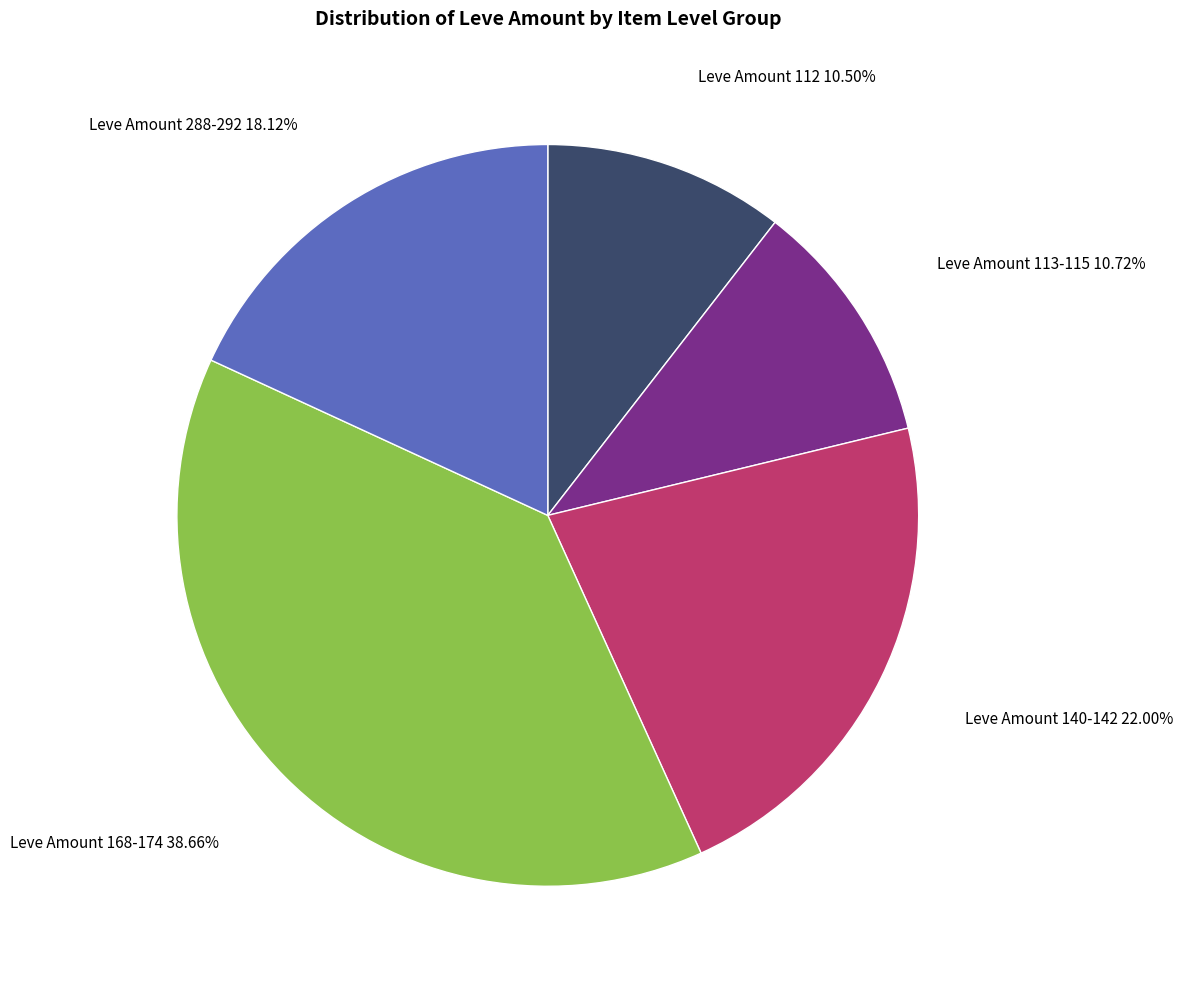

Is there a majority slice in this chart?

No